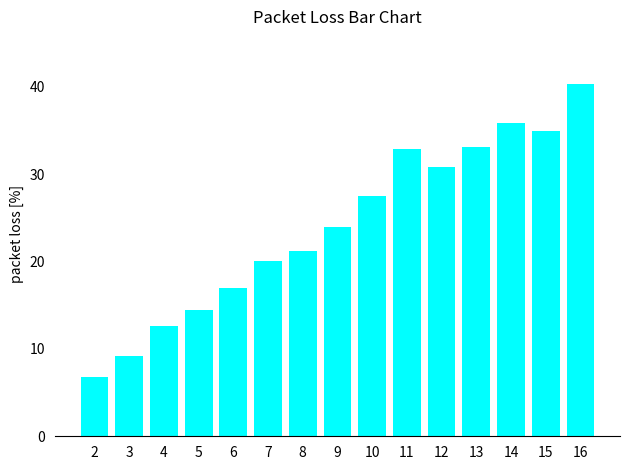

The value at 14 is 20.9. True or false?

False